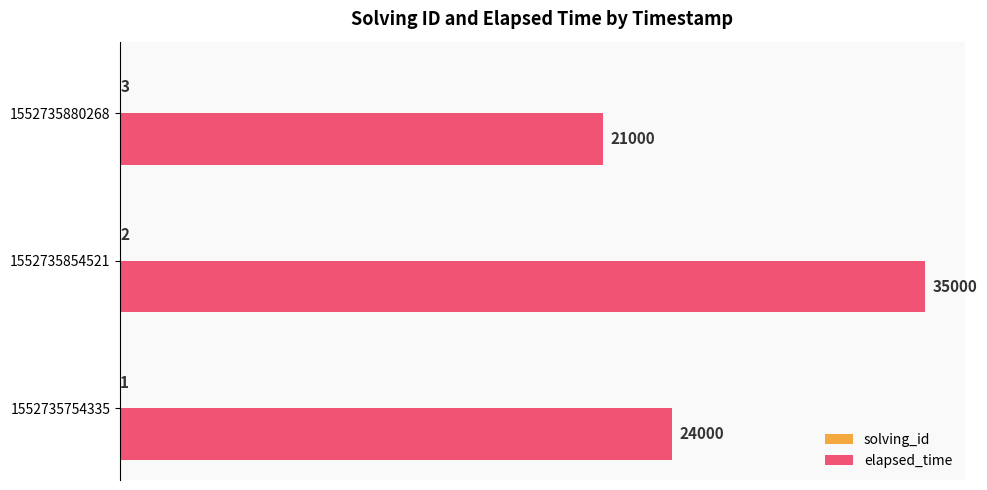

Count the number of data series in this chart.

2